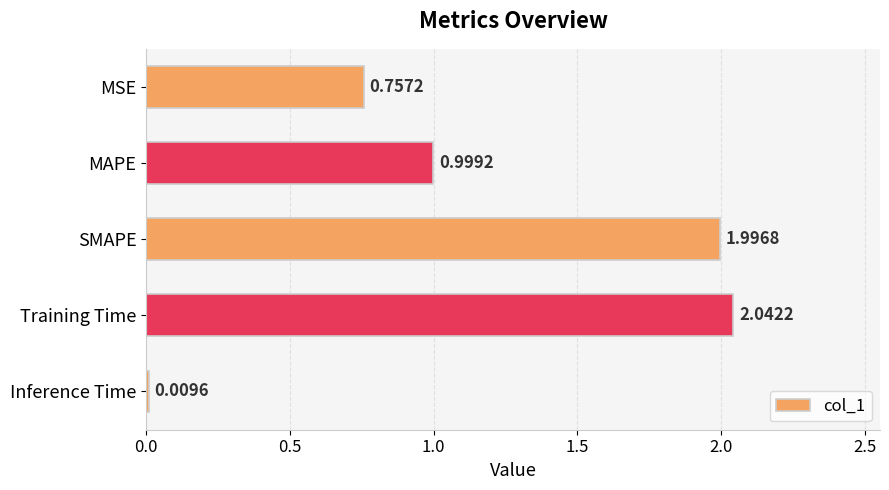

At which label is the value closest to 1?

MAPE